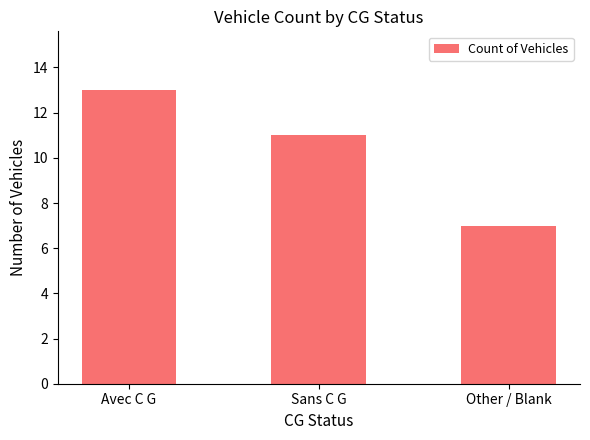

What is the average value?

10